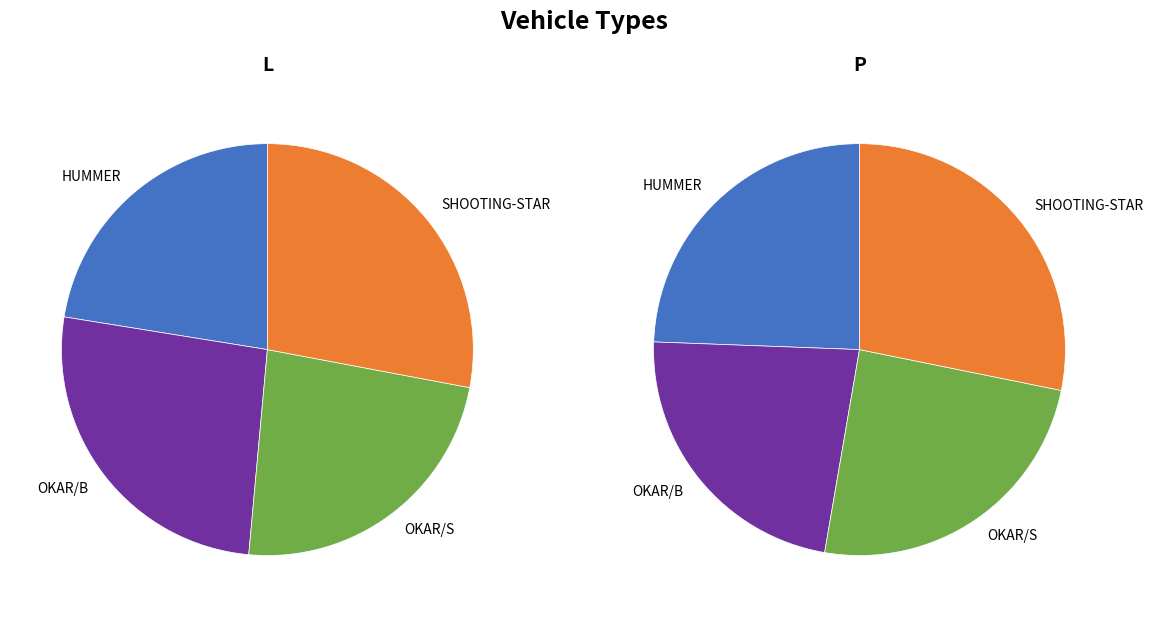

How much of the chart is everything except OKAR/S?

76.5%